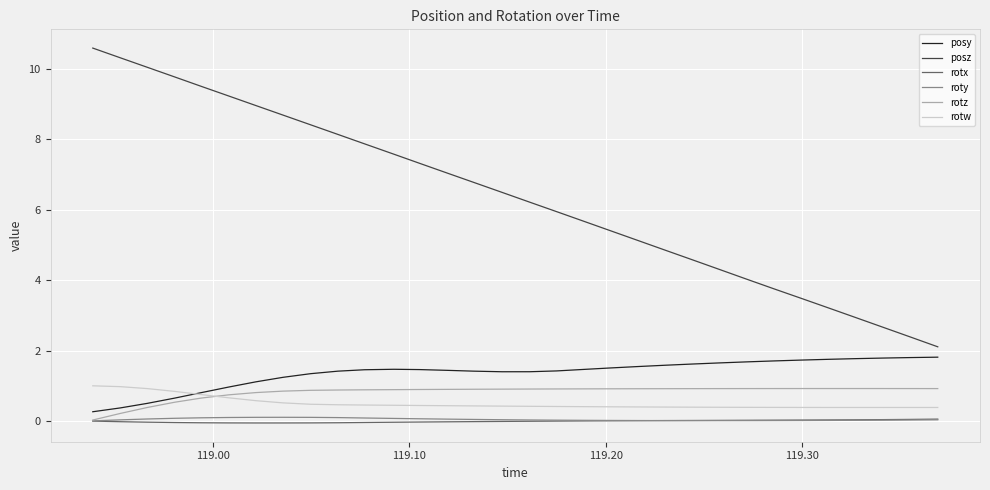

Which series has the largest total across all categories?

posz